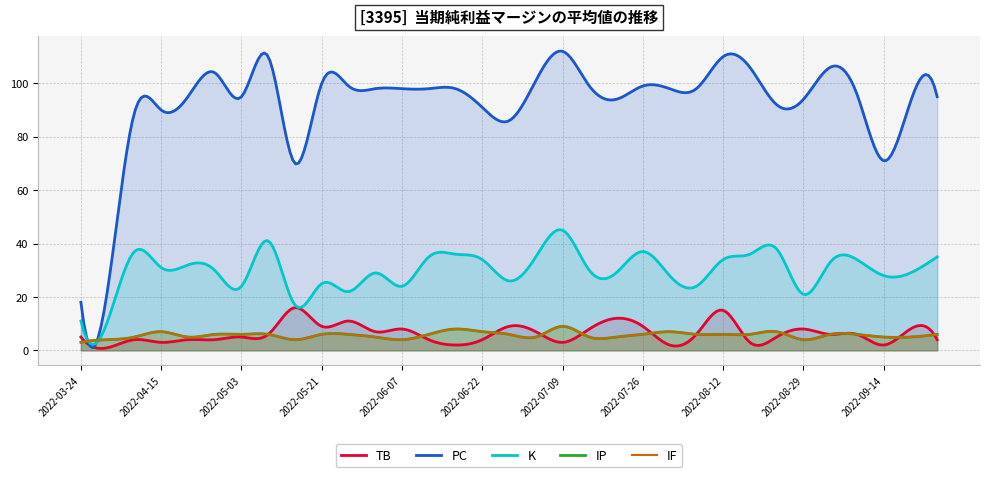

What is the label of the 22nd point from the right?

2022-06-01